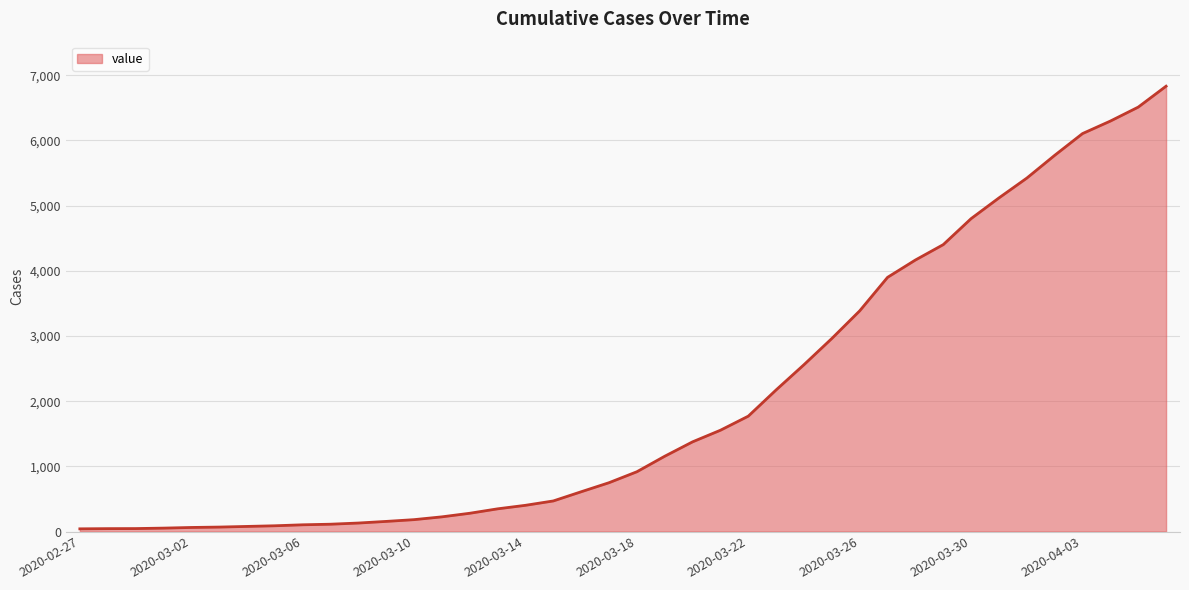

What is the greatest value displayed?

6833